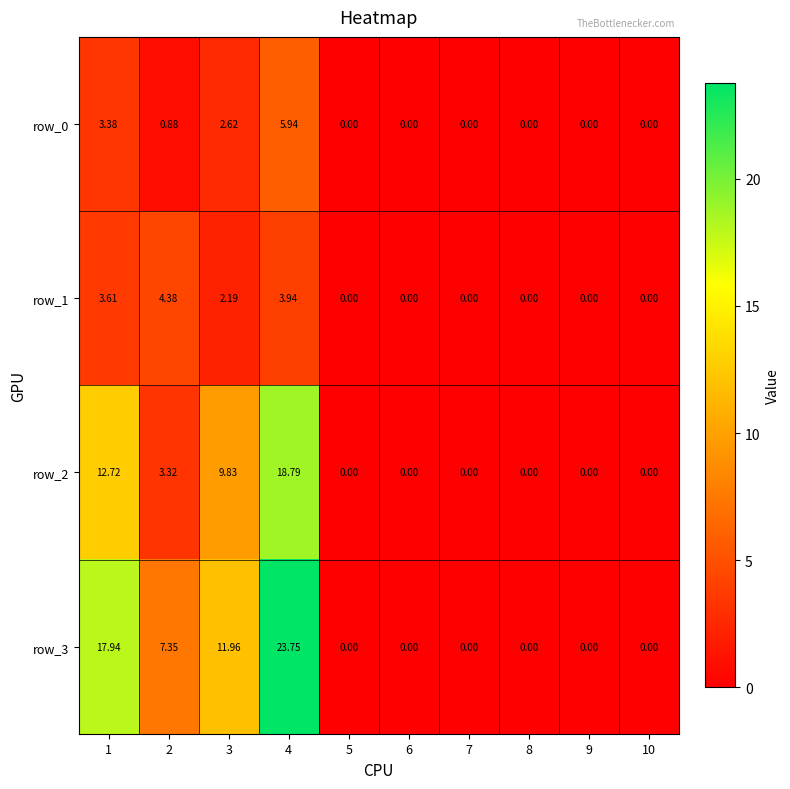

What is the sum of the row_3 values at 5 and 4?

23.8